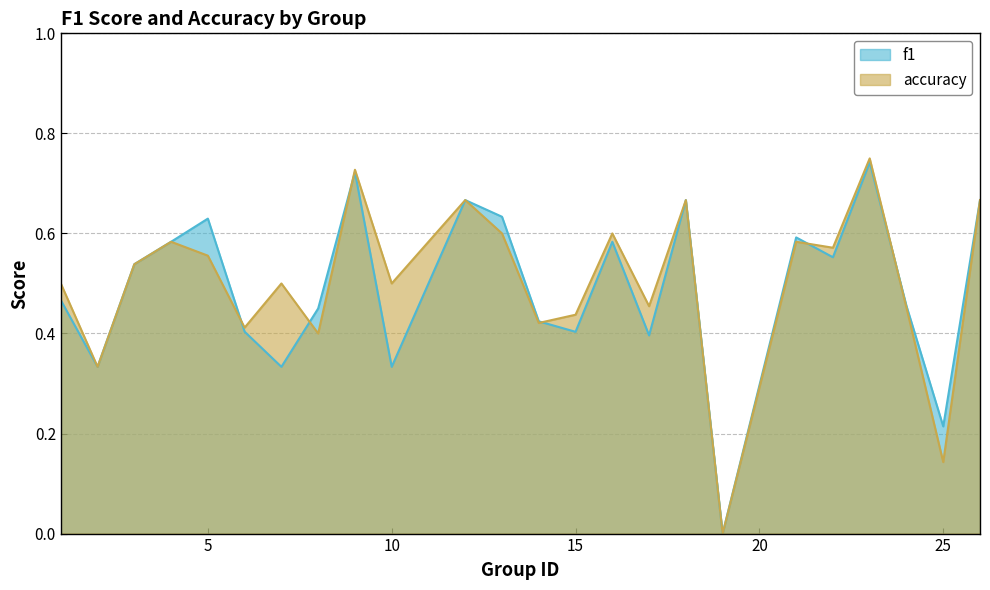

How many intersections are there between f1 and accuracy?

6